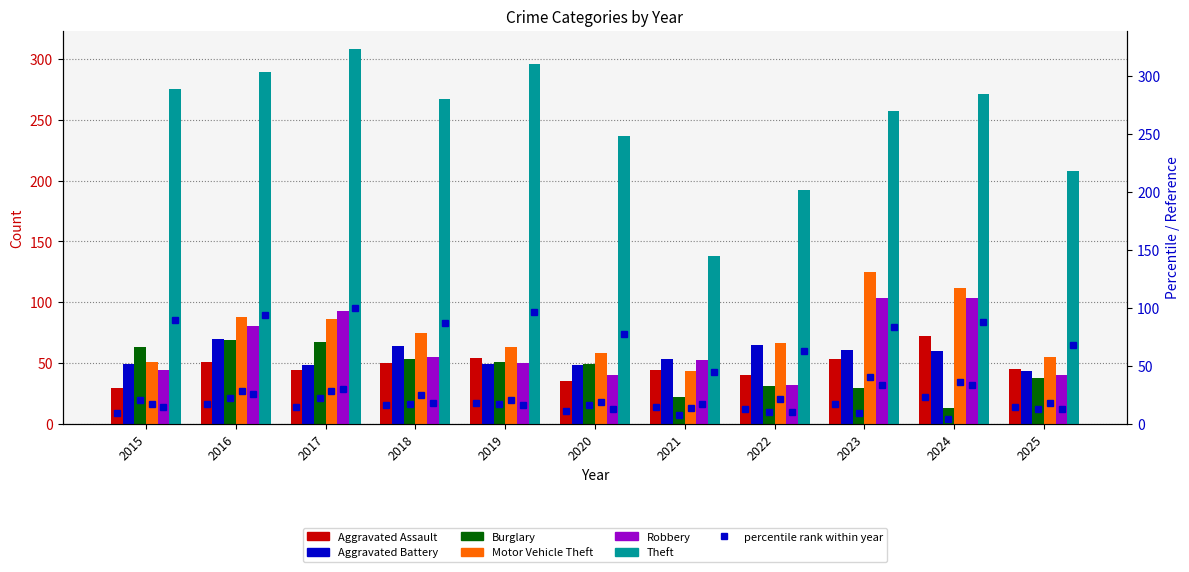

What value does the Burglary series have at 2015, to the nearest 5?

65